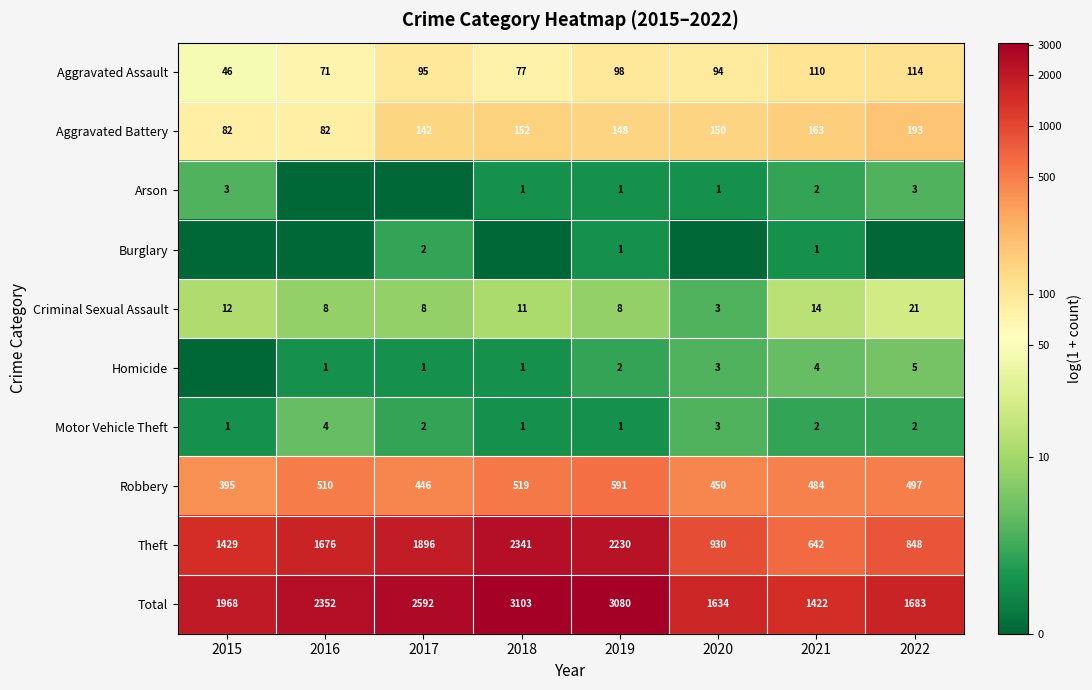

The Criminal Sexual Assault series shows 11 at 2018. True or false?

True